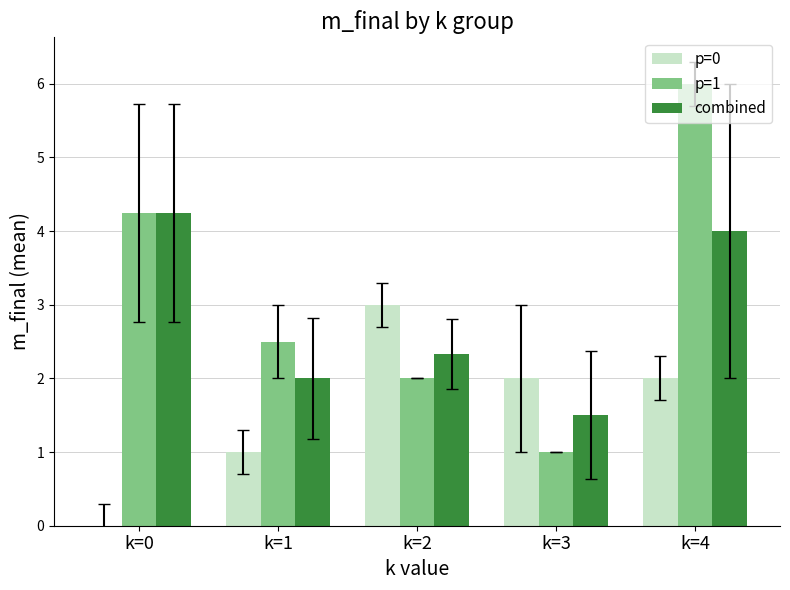

How many positive values does the p=0 series have?

4